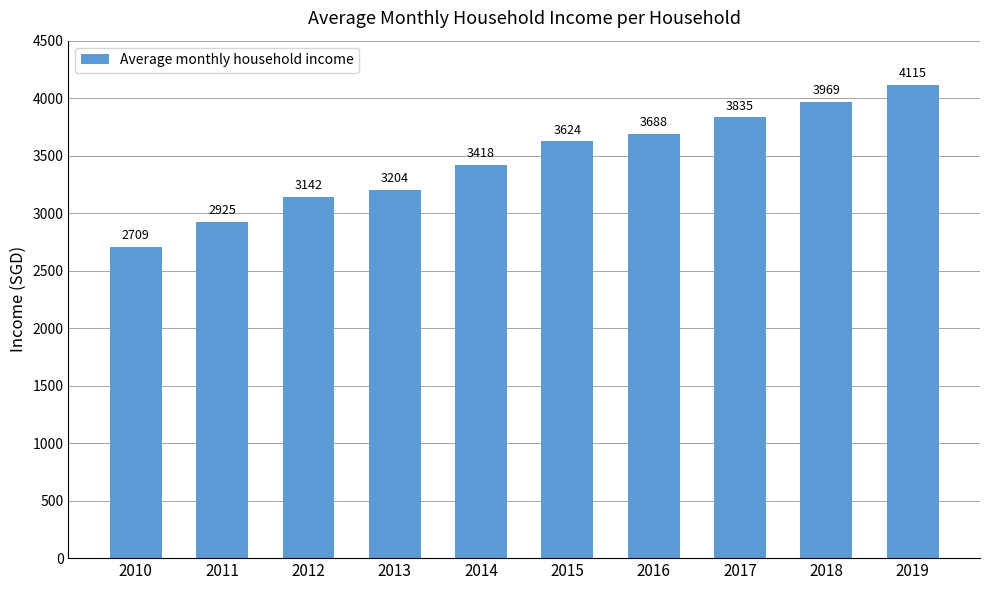

Are the bars grouped side by side (vs. stacked)?

No